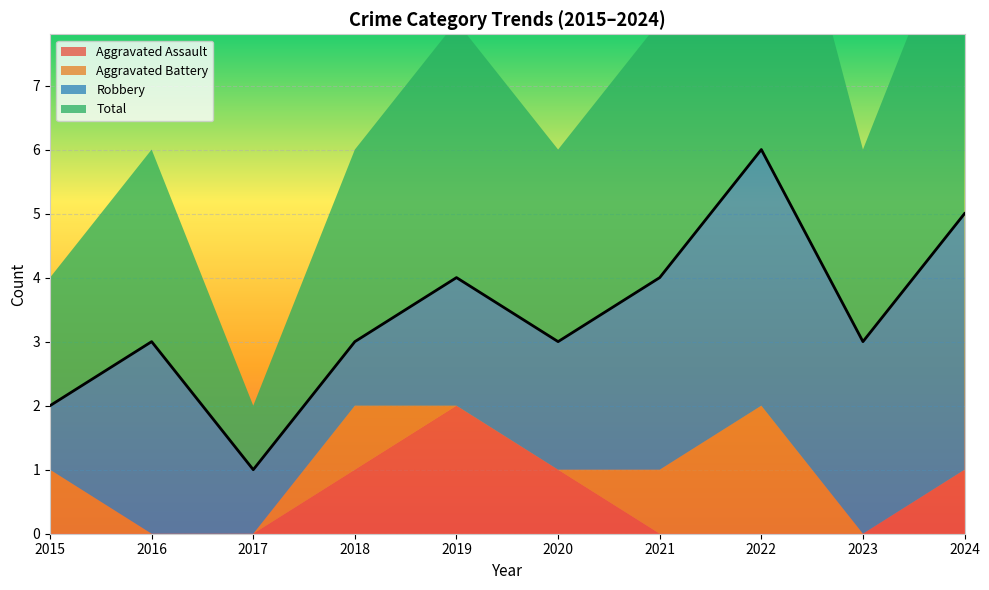

True or false: Aggravated Assault has a value of 0 at 2016.

True